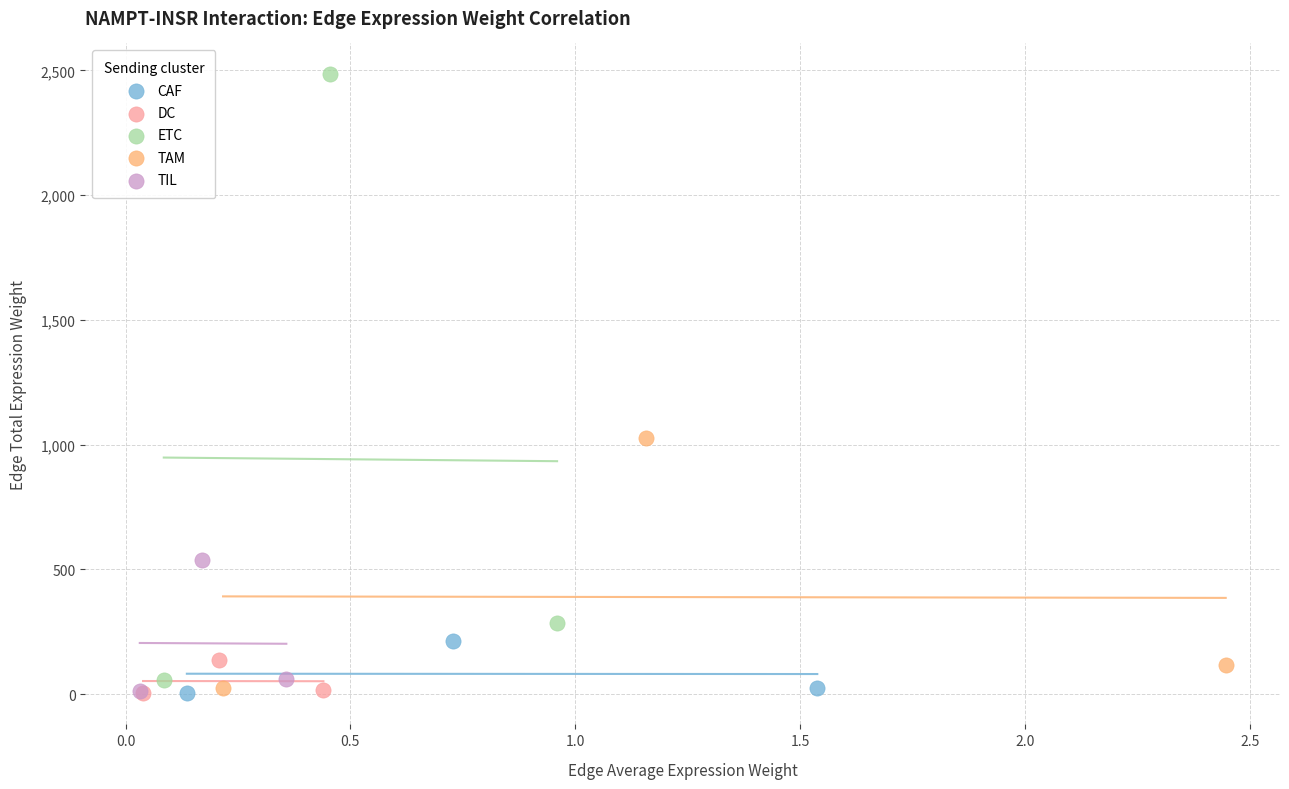

Which series has the widest spread of Y values?

ETC